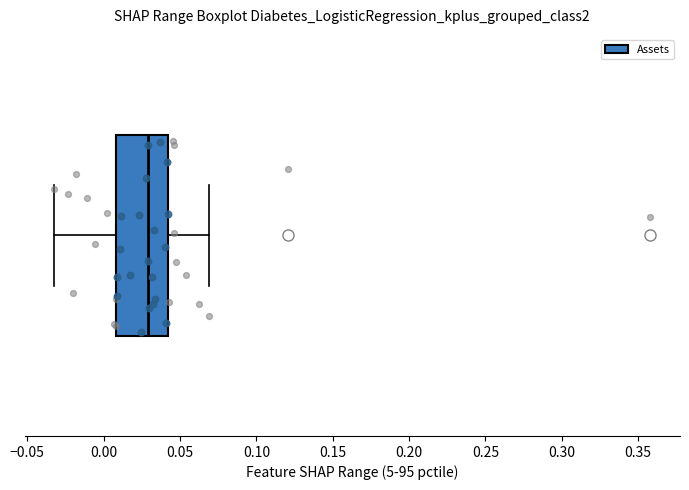

Where does the right whisker of the box end on the x-axis? The values are not printed on the chart, so give them approximately, as read against the axis.

0.07